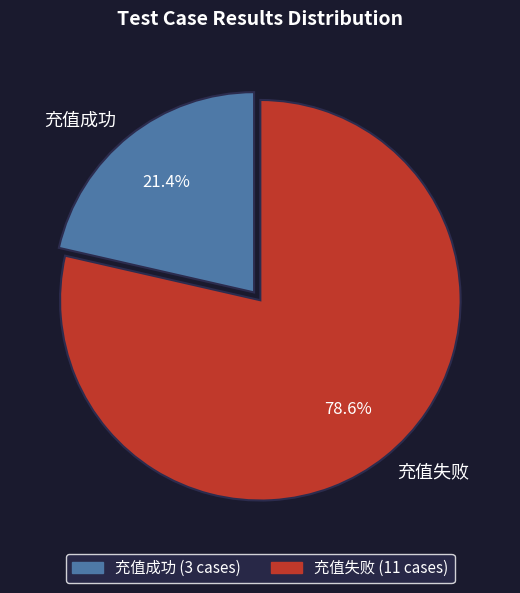

Is there a majority slice in this chart?

Yes